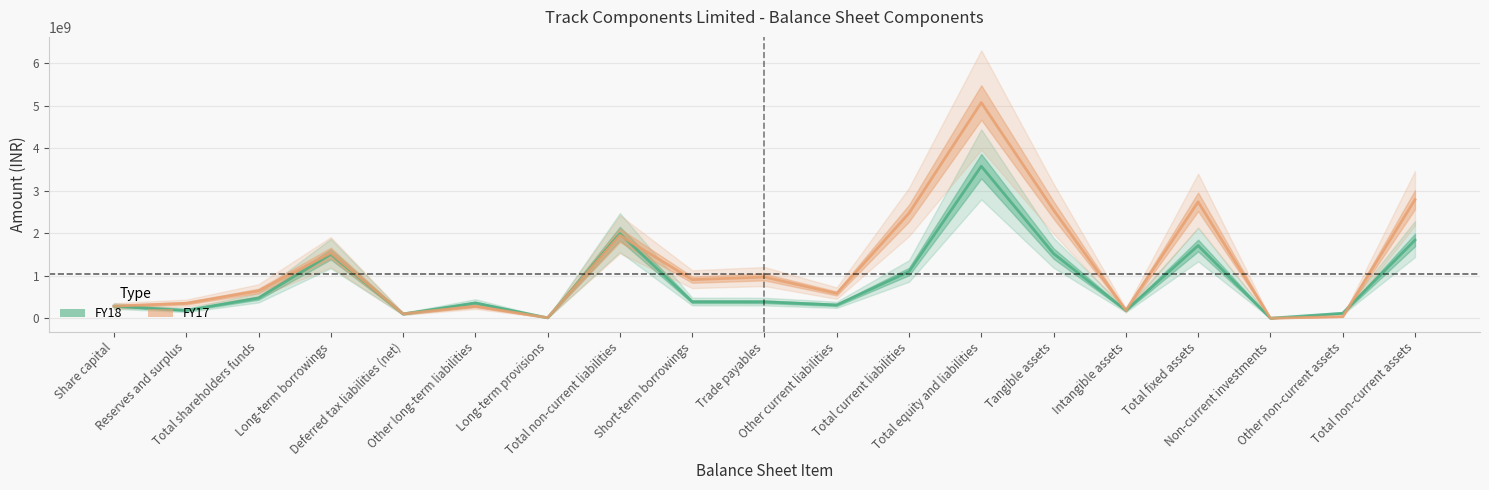

Where is the first local minimum for FY18?

Reserves and surplus